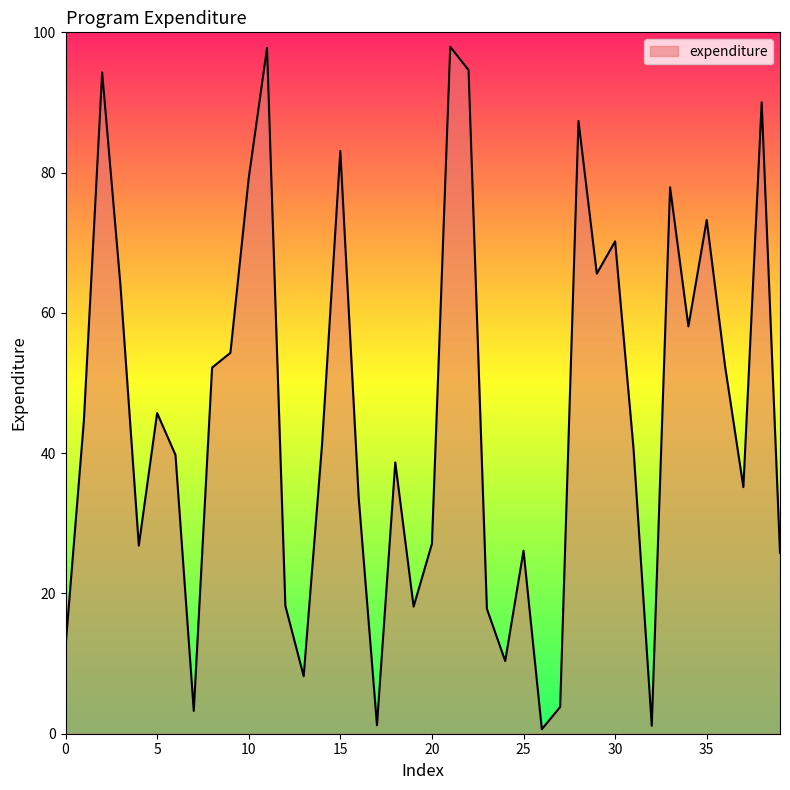

What is the difference between the maximum and second lowest values?

96.8